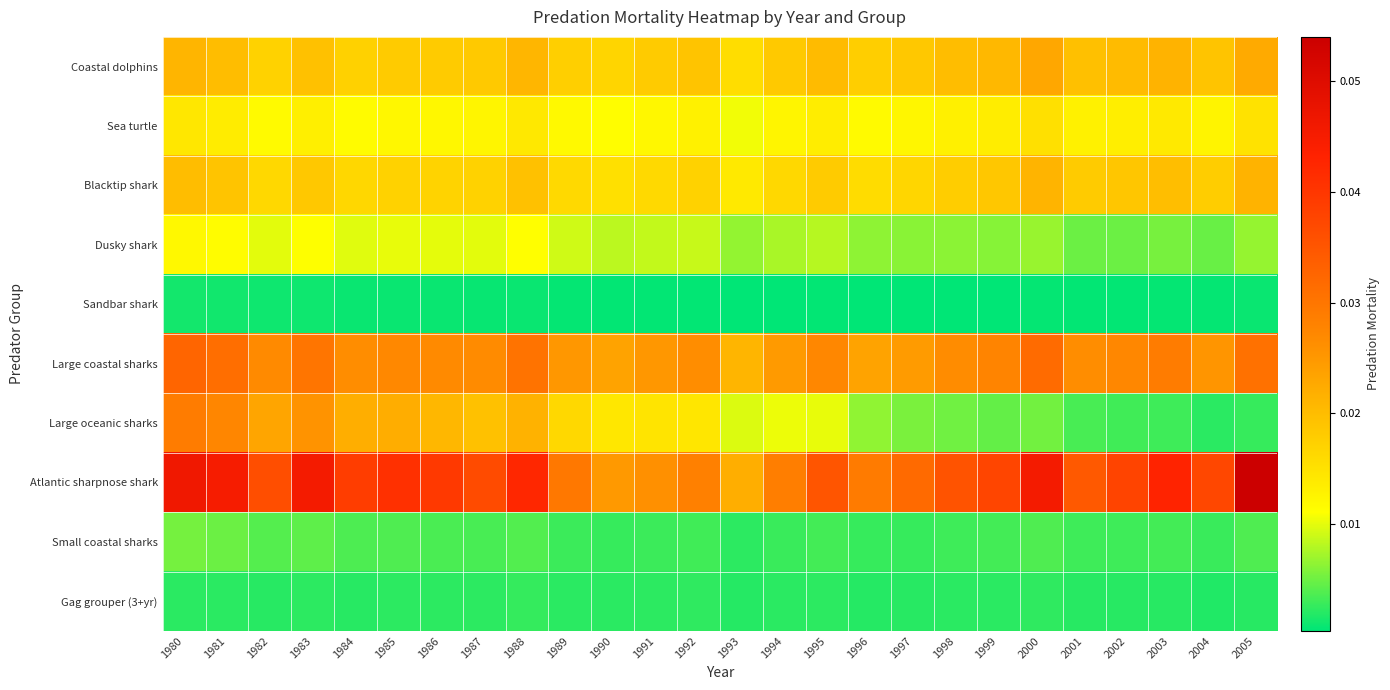

Between 1999 and 1989, which is larger?

1999